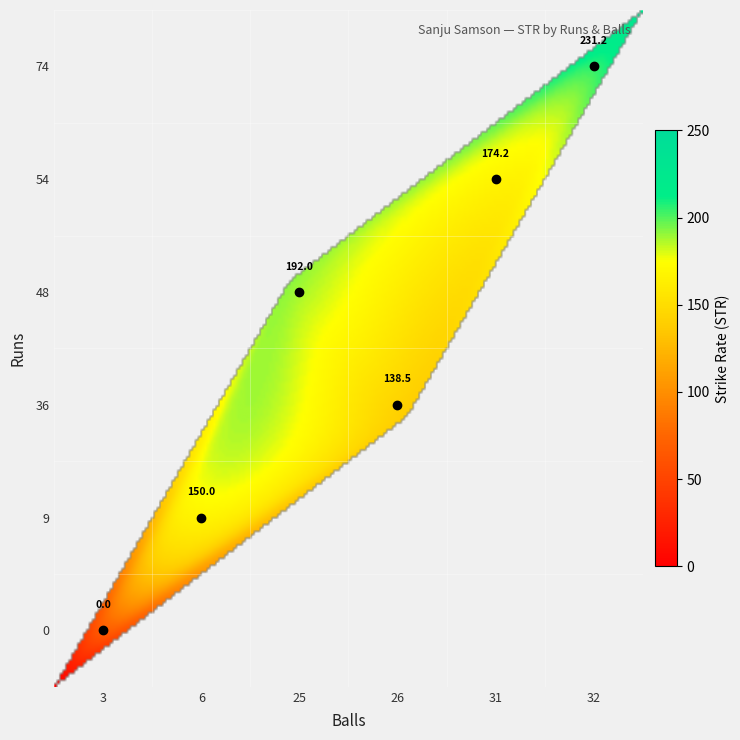

How many values are below 174?

3